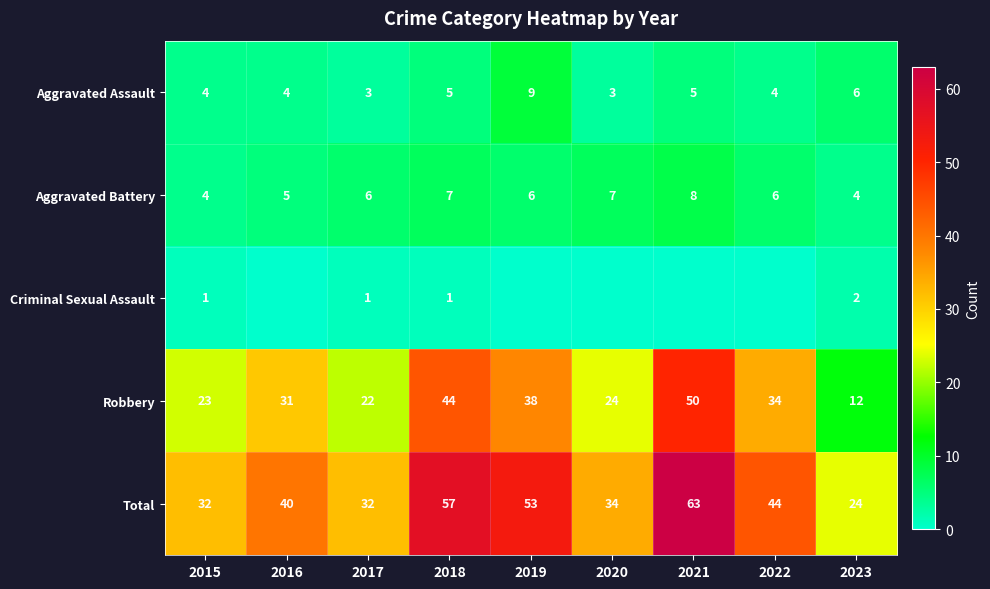

How many data points in Total are less than 40?

4